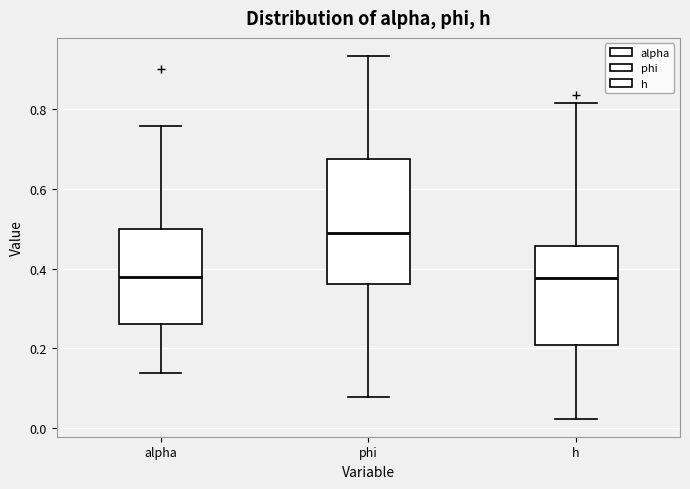

Where does the upper whisker of the box for alpha end on the y-axis? The values are not printed on the chart, so give them approximately, as read against the axis.

0.76